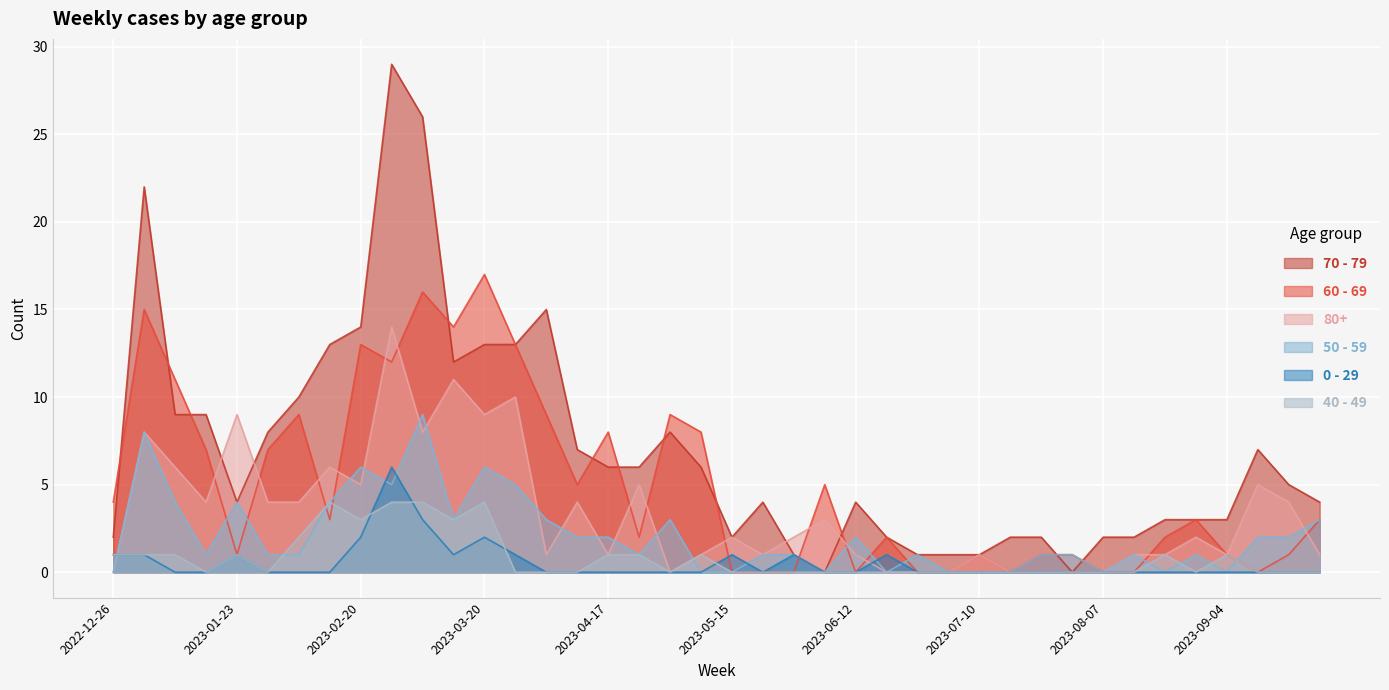

Reading left to right, transcribe all the data shown in this chart.

70 - 79: 2022-12-26=2	2023-01-02=22	2023-01-09=9	2023-01-16=9	2023-01-23=4	2023-01-30=8	2023-02-06=10	2023-02-13=13	2023-02-20=14	2023-02-27=29	2023-03-06=26	2023-03-13=12	2023-03-20=13	2023-03-27=13	2023-04-03=15	2023-04-10=7	2023-04-17=6	2023-04-24=6	2023-05-01=8	2023-05-08=6	2023-05-15=2	2023-05-22=4	2023-05-29=1	2023-06-05=0	2023-06-12=4	2023-06-19=2	2023-06-26=1	2023-07-03=1	2023-07-10=1	2023-07-17=2	2023-07-24=2	2023-07-31=0	2023-08-07=2	2023-08-14=2	2023-08-21=3	2023-08-28=3	2023-09-04=3	2023-09-11=7	2023-09-18=5	2023-09-25=4
60 - 69: 2022-12-26=4	2023-01-02=15	2023-01-09=11	2023-01-16=7	2023-01-23=1	2023-01-30=7	2023-02-06=9	2023-02-13=3	2023-02-20=13	2023-02-27=12	2023-03-06=16	2023-03-13=14	2023-03-20=17	2023-03-27=13	2023-04-03=9	2023-04-10=5	2023-04-17=8	2023-04-24=2	2023-05-01=9	2023-05-08=8	2023-05-15=0	2023-05-22=0	2023-05-29=0	2023-06-05=5	2023-06-12=0	2023-06-19=2	2023-06-26=0	2023-07-03=0	2023-07-10=1	2023-07-17=0	2023-07-24=1	2023-07-31=1	2023-08-07=0	2023-08-14=0	2023-08-21=2	2023-08-28=3	2023-09-04=1	2023-09-11=0	2023-09-18=1	2023-09-25=3
80+: 2022-12-26=0	2023-01-02=8	2023-01-09=6	2023-01-16=4	2023-01-23=9	2023-01-30=4	2023-02-06=4	2023-02-13=6	2023-02-20=5	2023-02-27=14	2023-03-06=8	2023-03-13=11	2023-03-20=9	2023-03-27=10	2023-04-03=1	2023-04-10=4	2023-04-17=1	2023-04-24=5	2023-05-01=0	2023-05-08=1	2023-05-15=2	2023-05-22=1	2023-05-29=2	2023-06-05=3	2023-06-12=1	2023-06-19=0	2023-06-26=0	2023-07-03=0	2023-07-10=1	2023-07-17=0	2023-07-24=0	2023-07-31=0	2023-08-07=0	2023-08-14=1	2023-08-21=1	2023-08-28=2	2023-09-04=1	2023-09-11=5	2023-09-18=4	2023-09-25=1
50 - 59: 2022-12-26=0	2023-01-02=8	2023-01-09=4	2023-01-16=1	2023-01-23=4	2023-01-30=1	2023-02-06=1	2023-02-13=4	2023-02-20=6	2023-02-27=5	2023-03-06=9	2023-03-13=3	2023-03-20=6	2023-03-27=5	2023-04-03=3	2023-04-10=2	2023-04-17=2	2023-04-24=1	2023-05-01=3	2023-05-08=0	2023-05-15=0	2023-05-22=1	2023-05-29=1	2023-06-05=0	2023-06-12=2	2023-06-19=0	2023-06-26=1	2023-07-03=0	2023-07-10=0	2023-07-17=0	2023-07-24=1	2023-07-31=1	2023-08-07=0	2023-08-14=1	2023-08-21=0	2023-08-28=1	2023-09-04=0	2023-09-11=2	2023-09-18=2	2023-09-25=3
0 - 29: 2022-12-26=1	2023-01-02=1	2023-01-09=0	2023-01-16=0	2023-01-23=1	2023-01-30=0	2023-02-06=0	2023-02-13=0	2023-02-20=2	2023-02-27=6	2023-03-06=3	2023-03-13=1	2023-03-20=2	2023-03-27=1	2023-04-03=0	2023-04-10=0	2023-04-17=0	2023-04-24=0	2023-05-01=0	2023-05-08=0	2023-05-15=1	2023-05-22=0	2023-05-29=1	2023-06-05=0	2023-06-12=0	2023-06-19=1	2023-06-26=0	2023-07-03=0	2023-07-10=0	2023-07-17=0	2023-07-24=0	2023-07-31=0	2023-08-07=0	2023-08-14=0	2023-08-21=0	2023-08-28=0	2023-09-04=0	2023-09-11=0	2023-09-18=0	2023-09-25=0
40 - 49: 2022-12-26=1	2023-01-02=1	2023-01-09=1	2023-01-16=0	2023-01-23=1	2023-01-30=0	2023-02-06=2	2023-02-13=4	2023-02-20=3	2023-02-27=4	2023-03-06=4	2023-03-13=3	2023-03-20=4	2023-03-27=0	2023-04-03=0	2023-04-10=0	2023-04-17=1	2023-04-24=1	2023-05-01=0	2023-05-08=1	2023-05-15=0	2023-05-22=0	2023-05-29=0	2023-06-05=0	2023-06-12=0	2023-06-19=0	2023-06-26=0	2023-07-03=0	2023-07-10=0	2023-07-17=0	2023-07-24=0	2023-07-31=0	2023-08-07=0	2023-08-14=0	2023-08-21=1	2023-08-28=0	2023-09-04=1	2023-09-11=0	2023-09-18=0	2023-09-25=0